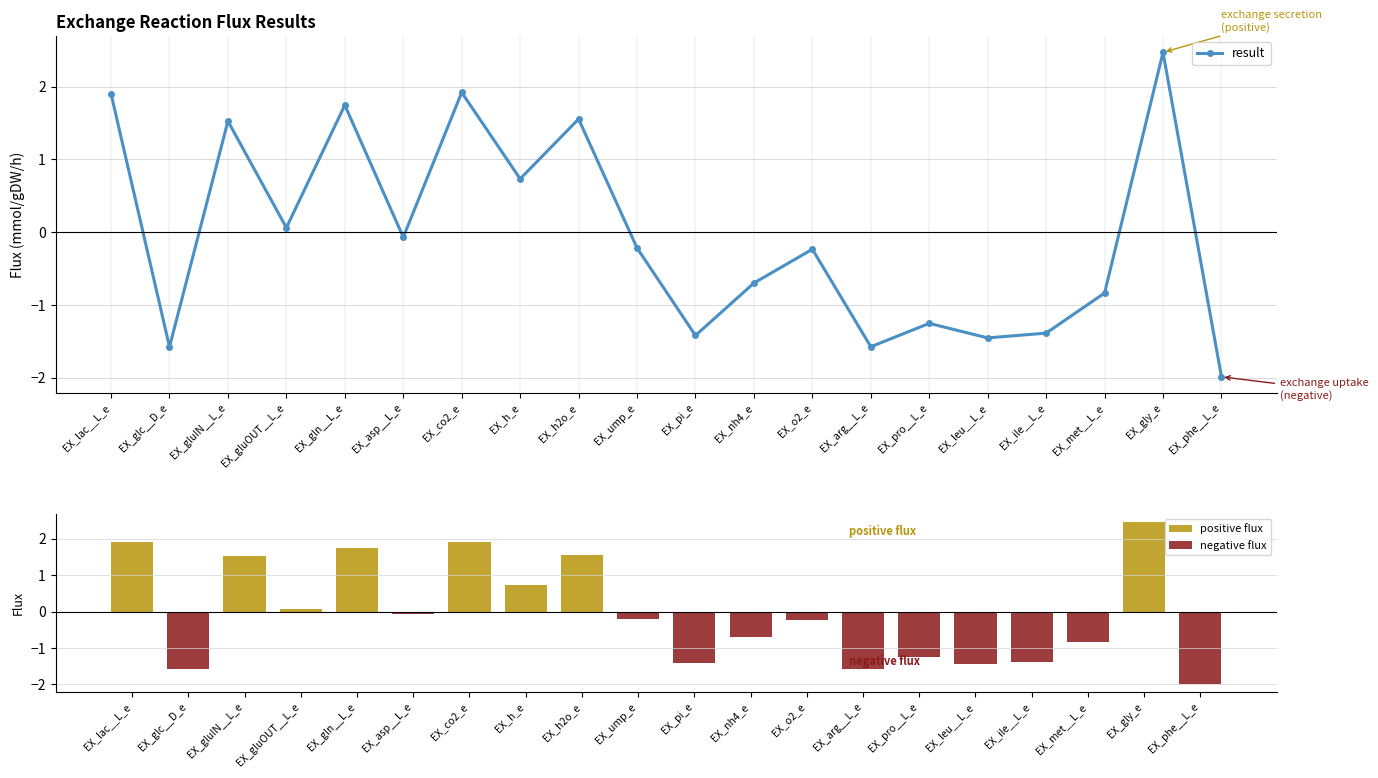

Are the bars horizontal?

No